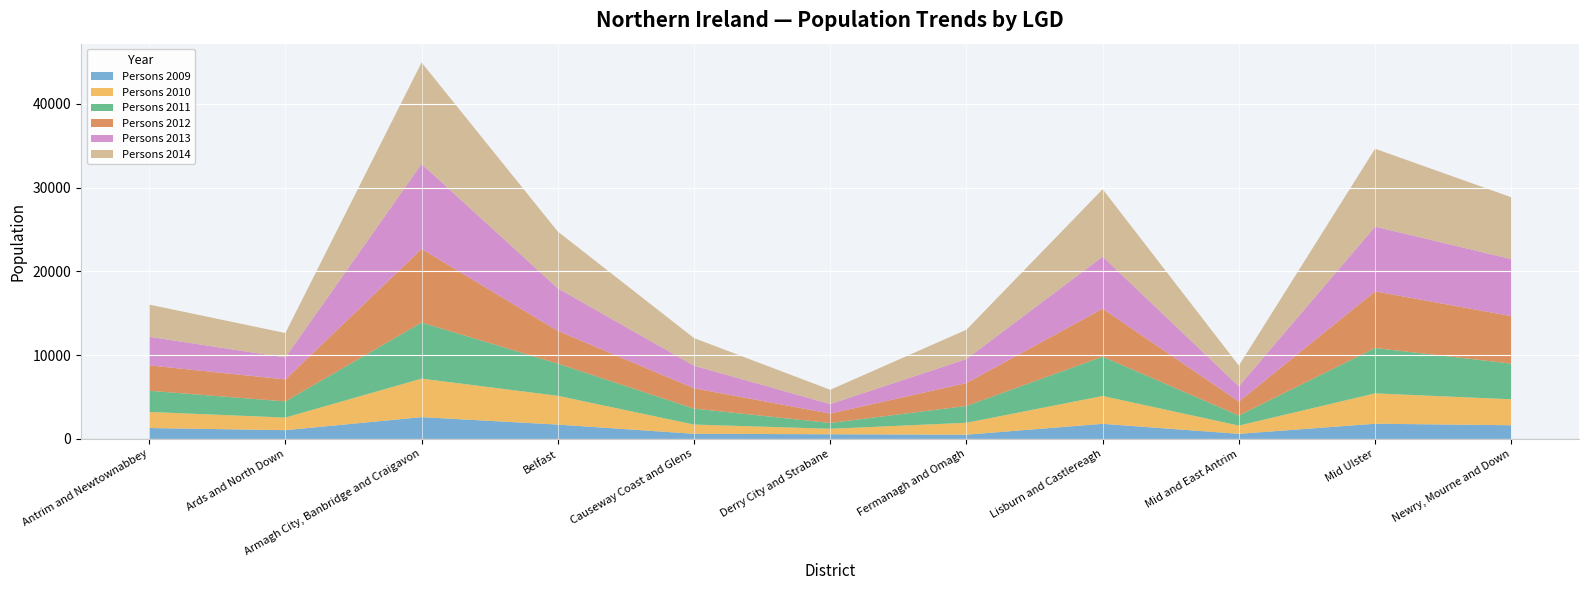

At Causeway Coast and Glens, list the series in order from smallest to largest.

Persons 2009, Persons 2010, Persons 2011, Persons 2012, Persons 2013, Persons 2014